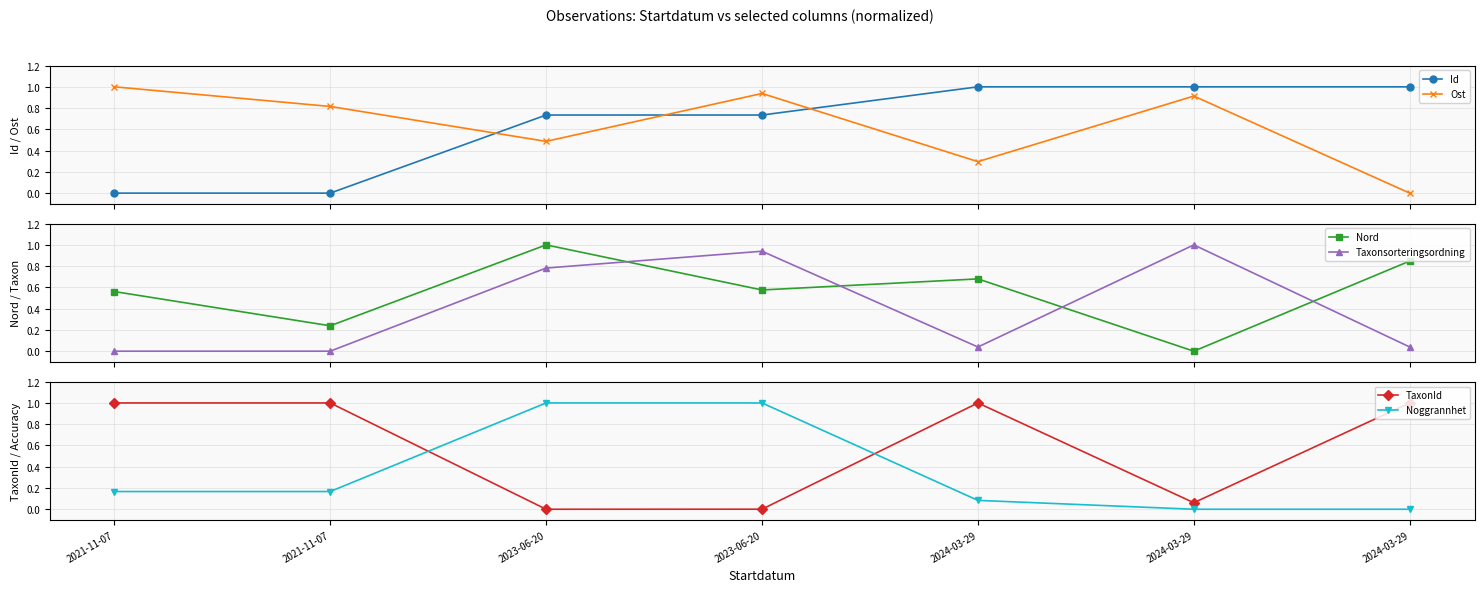

At which category is the sum across all series the highest?

2023-06-20